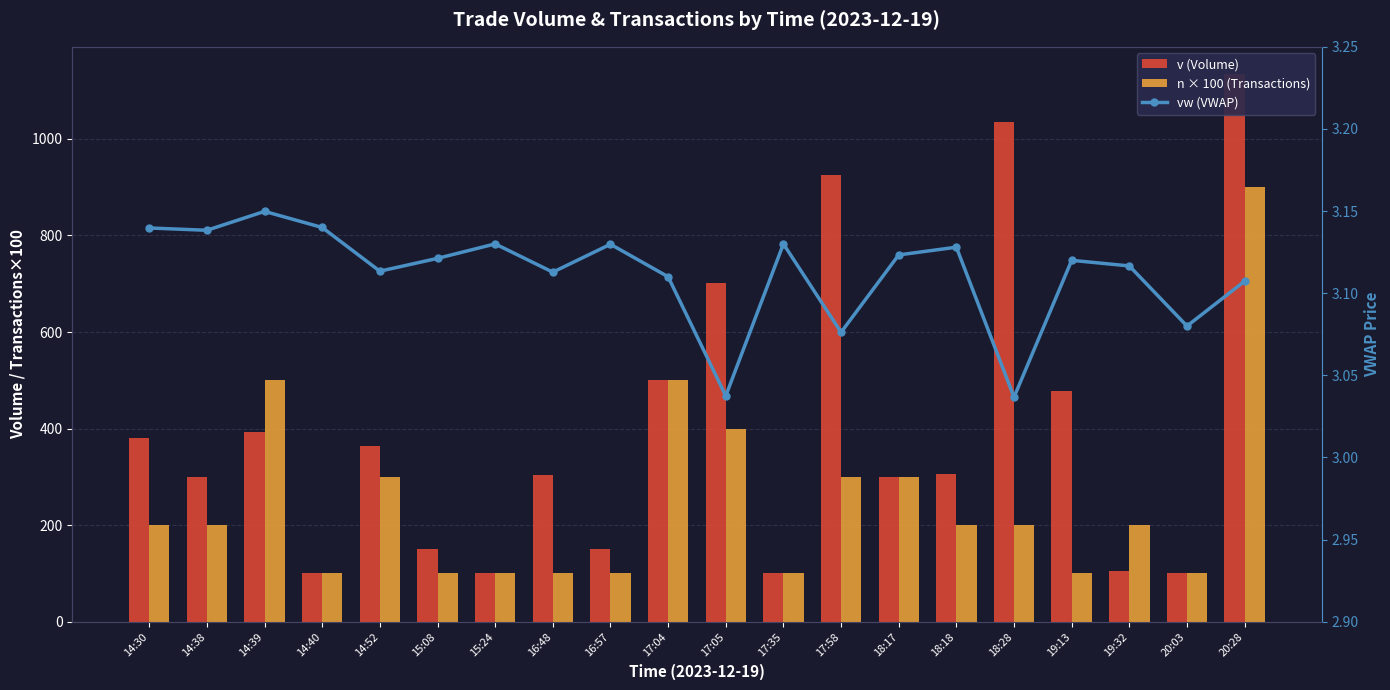

Does the chart contain stacked bars?

No